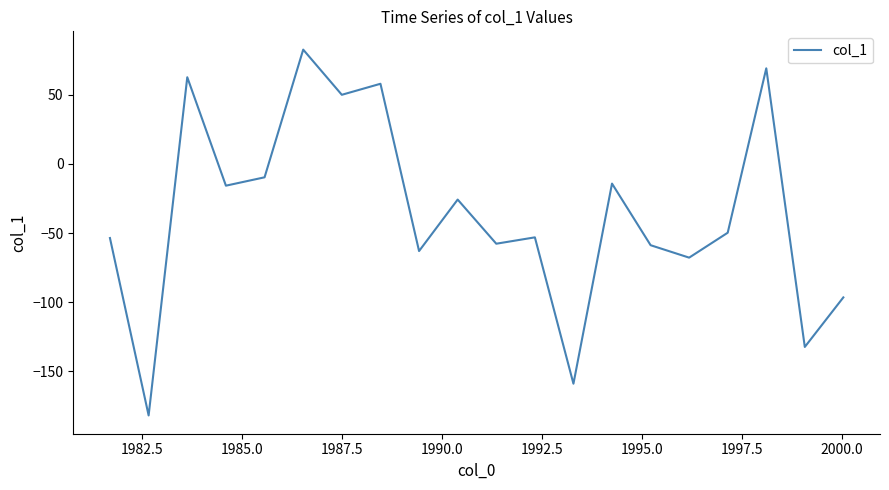

How many lines are shown in the chart?

1